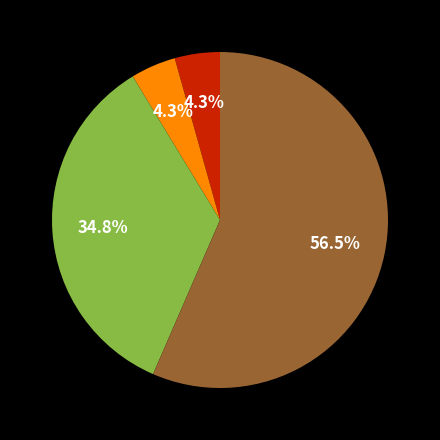

What is the majority slice?

Theft